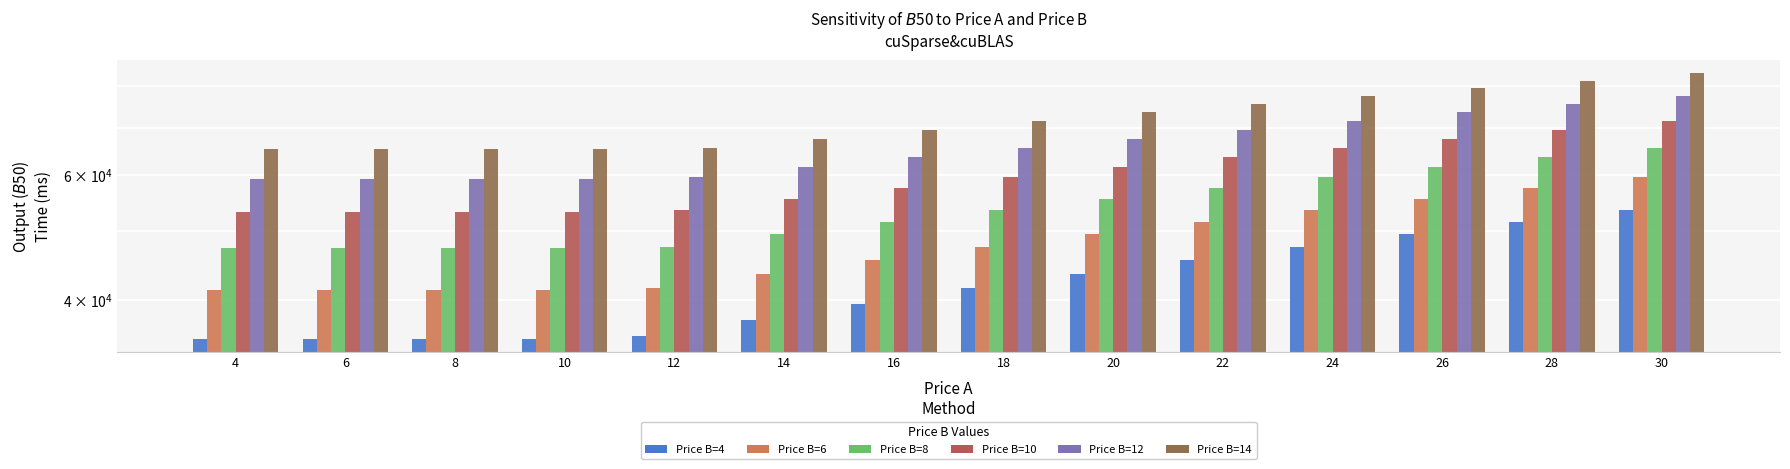

At which label does Price B=8 reach its peak?

30